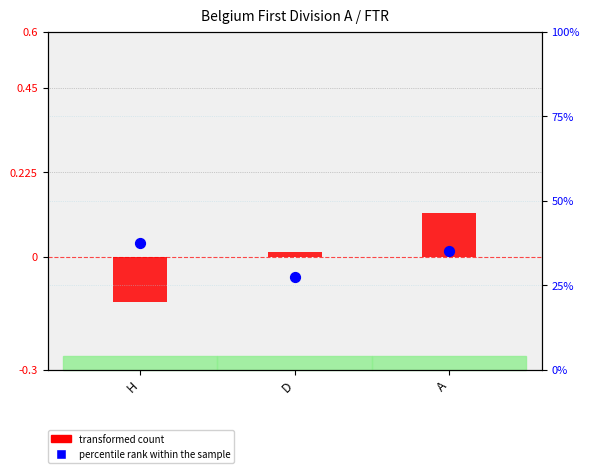

Which series reaches the minimum Y coordinate?

transformed count